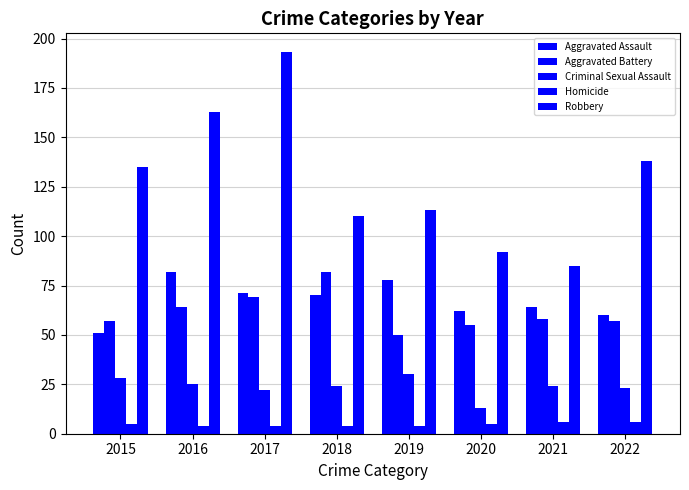

How many bars are there in each group?

5